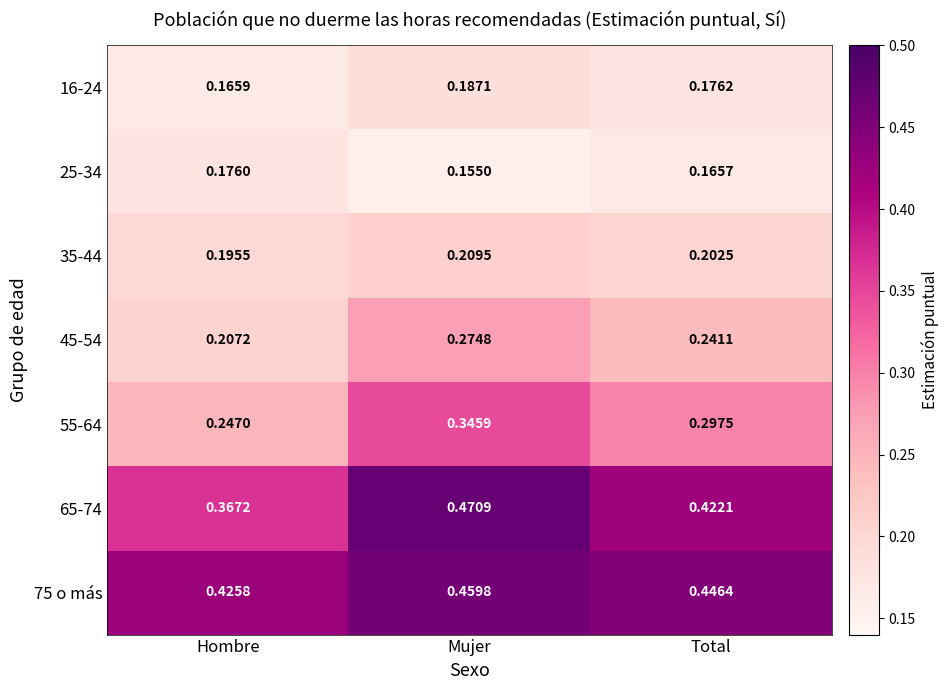

At which category does the chart reach its peak across all series?

Mujer